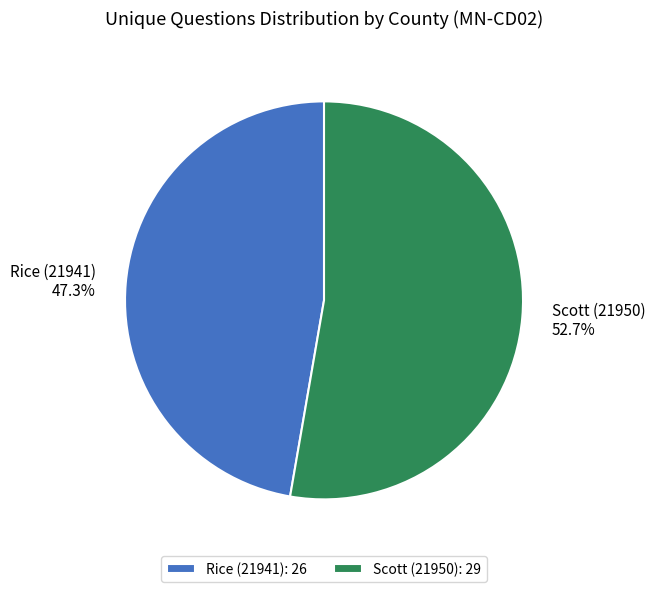

Does Scott (21950) represent more than half of the total?

Yes